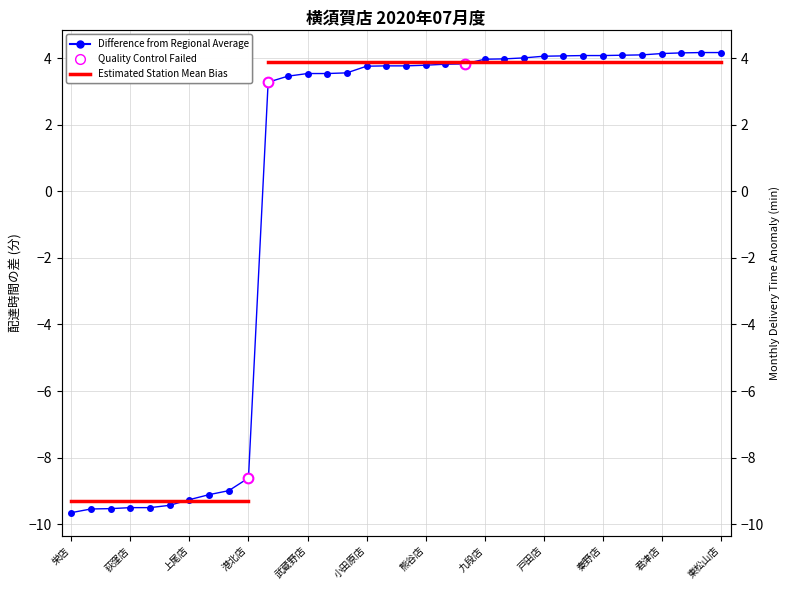

True or false: there are more than 2 points higher than both neighbors.

False